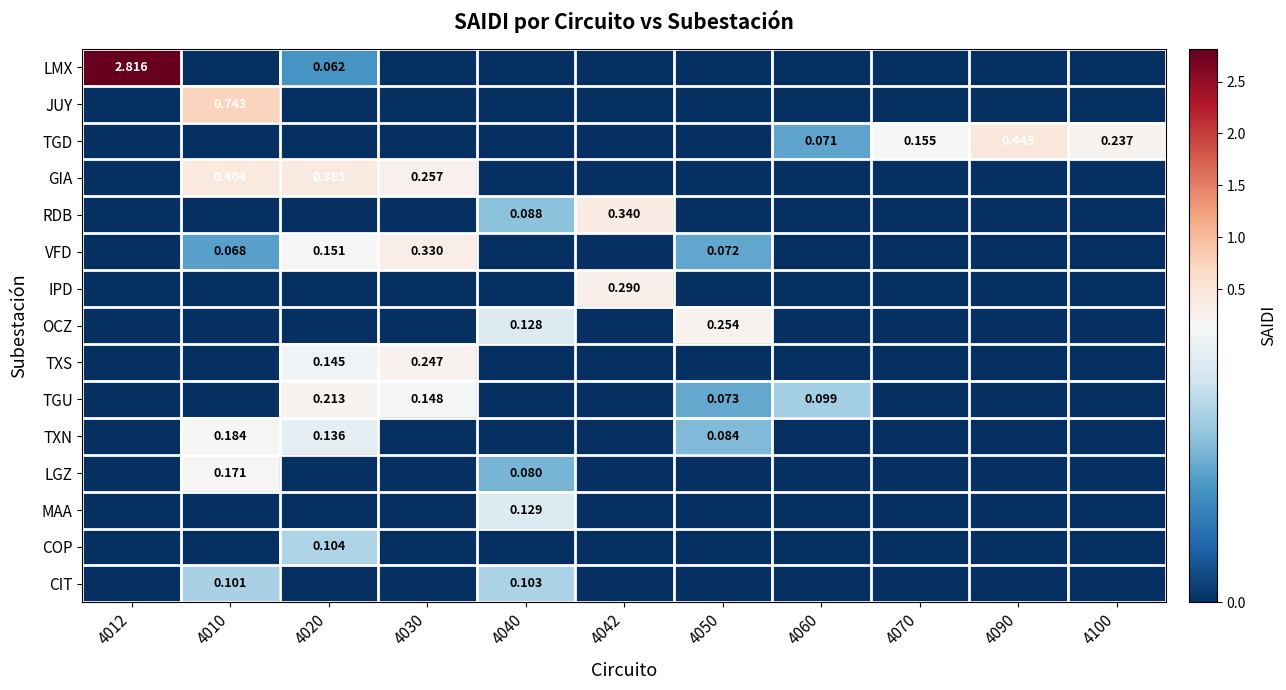

How many data points in GIA are above 0?

3